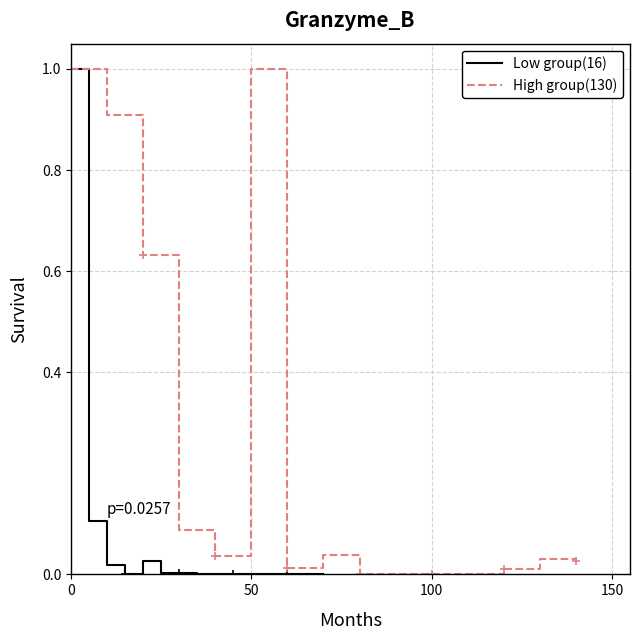

What is the average value of the Low group(16) series?

0.1